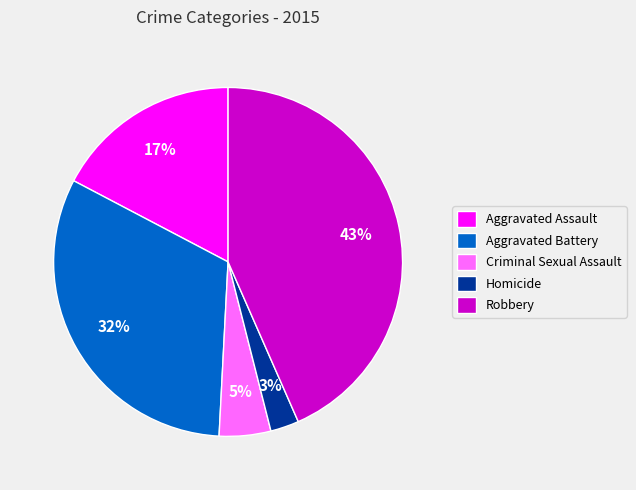

How many segments does this pie chart have?

5